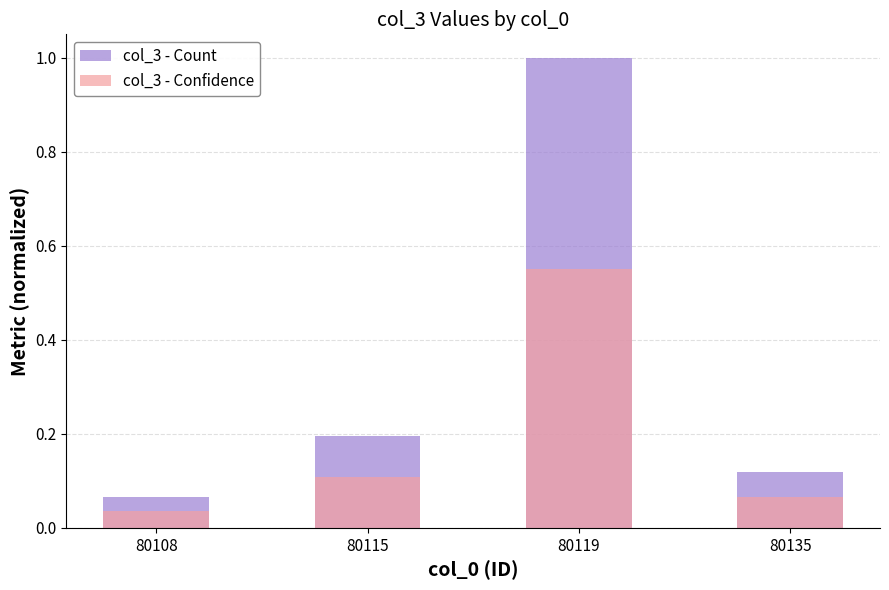

What is the approximate value of col_3 - Confidence at 80135?

0.1